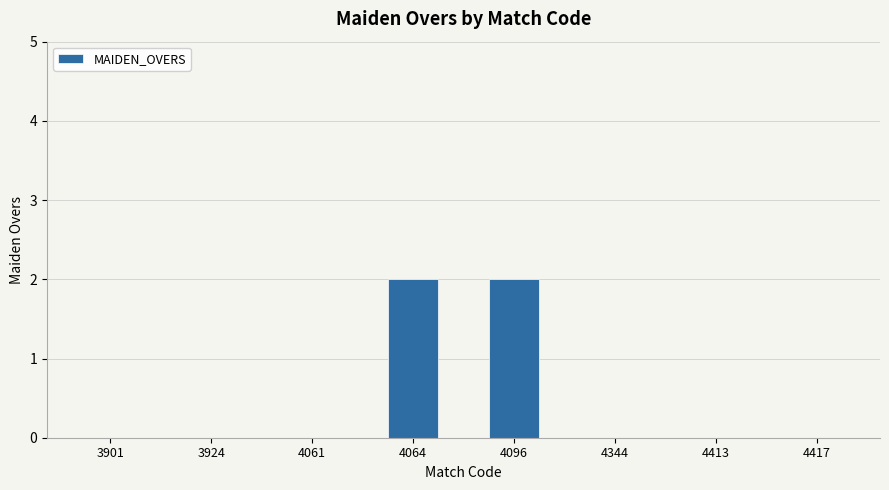

What is the sum of all values?

4